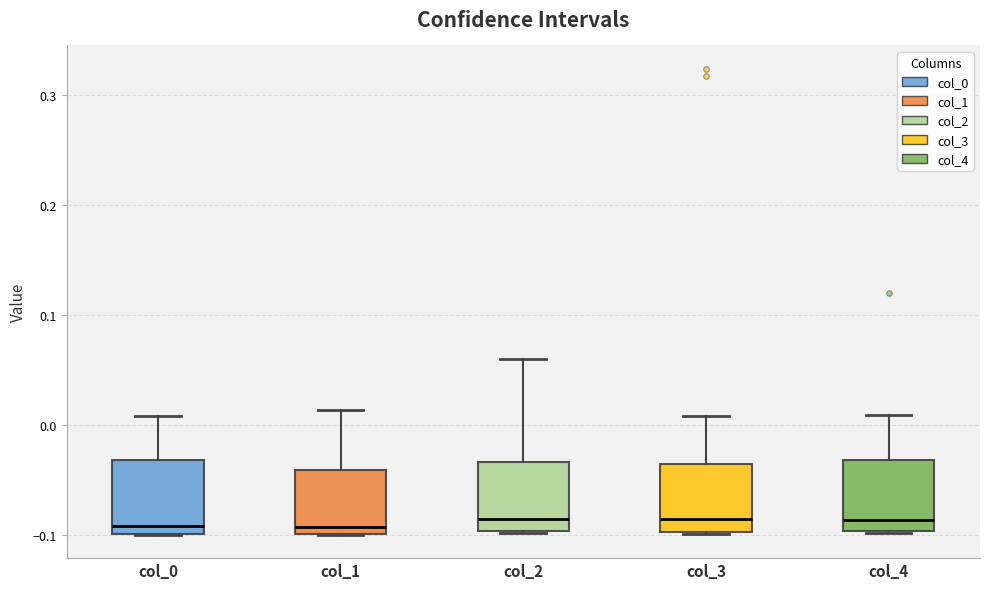

Reading left to right, read every box against the y-axis: the position of its median line, the range the box covers, and the ends of its whiskers. The values are not printed on the chart, so give them approximately, as read against the axis.

col_0: median -0.09, box -0.10 to -0.03, whiskers -0.10 to 0.01
col_1: median -0.09, box -0.10 to -0.04, whiskers -0.10 to 0.01
col_2: median -0.09, box -0.10 to -0.03, whiskers -0.10 to 0.06
col_3: median -0.09, box -0.10 to -0.04, whiskers -0.10 to 0.01
col_4: median -0.09, box -0.10 to -0.03, whiskers -0.10 to 0.01